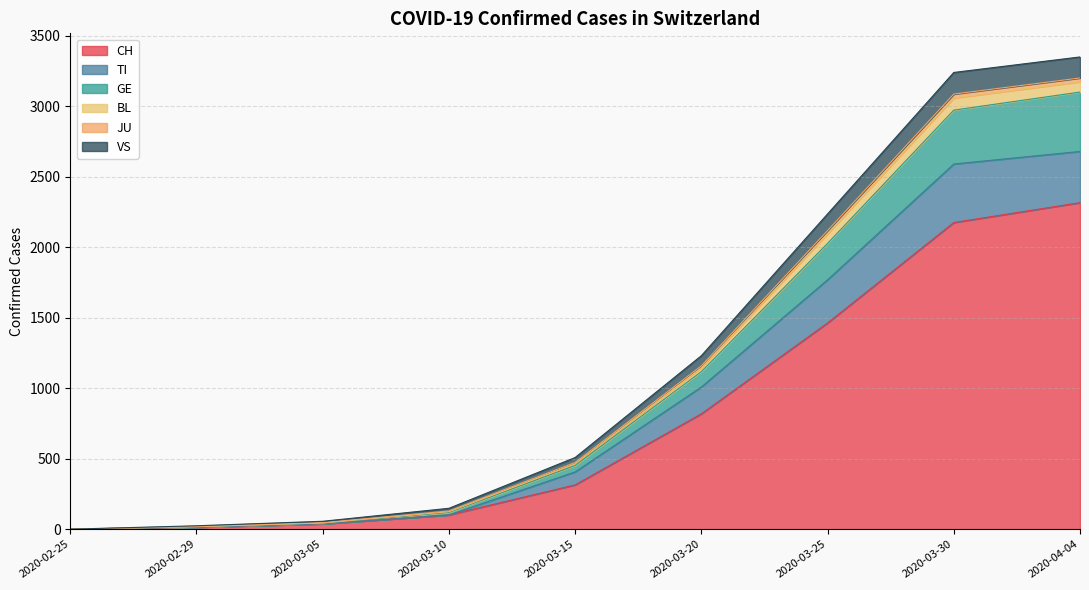

At which label does CH reach its peak?

2020-04-04